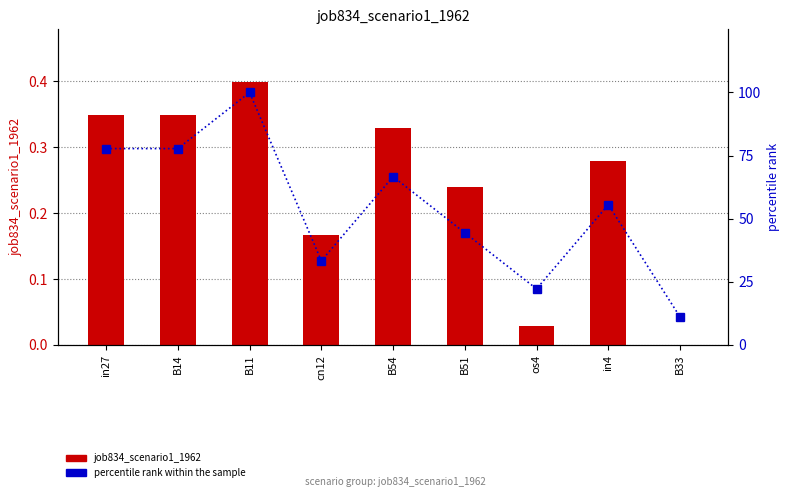

List the labels in order of job834_scenario1_1962 value, largest first.

B11, in27, B14, B54, in4, B51, cn12, os4, B33